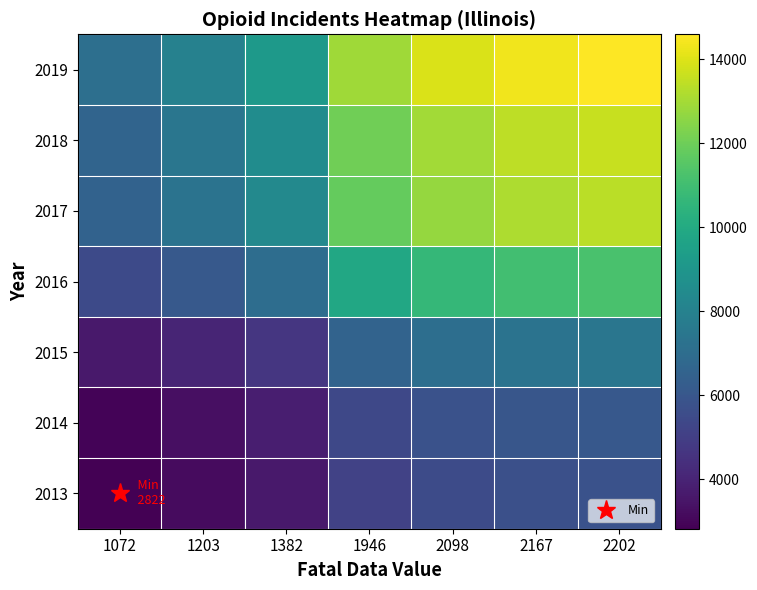

What is the difference between the highest and lowest values at 2167?

8656.2